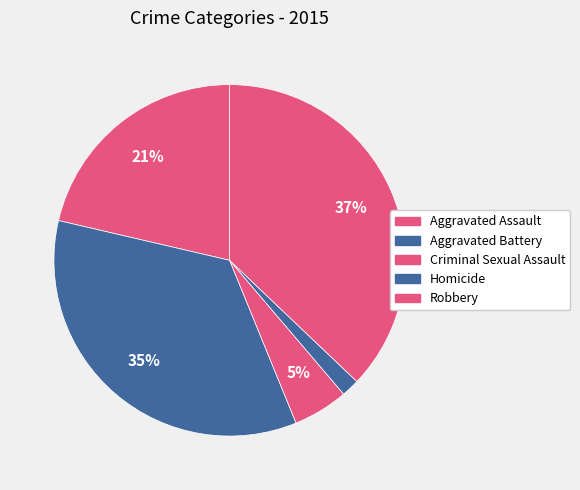

How many segments does this pie chart have?

5